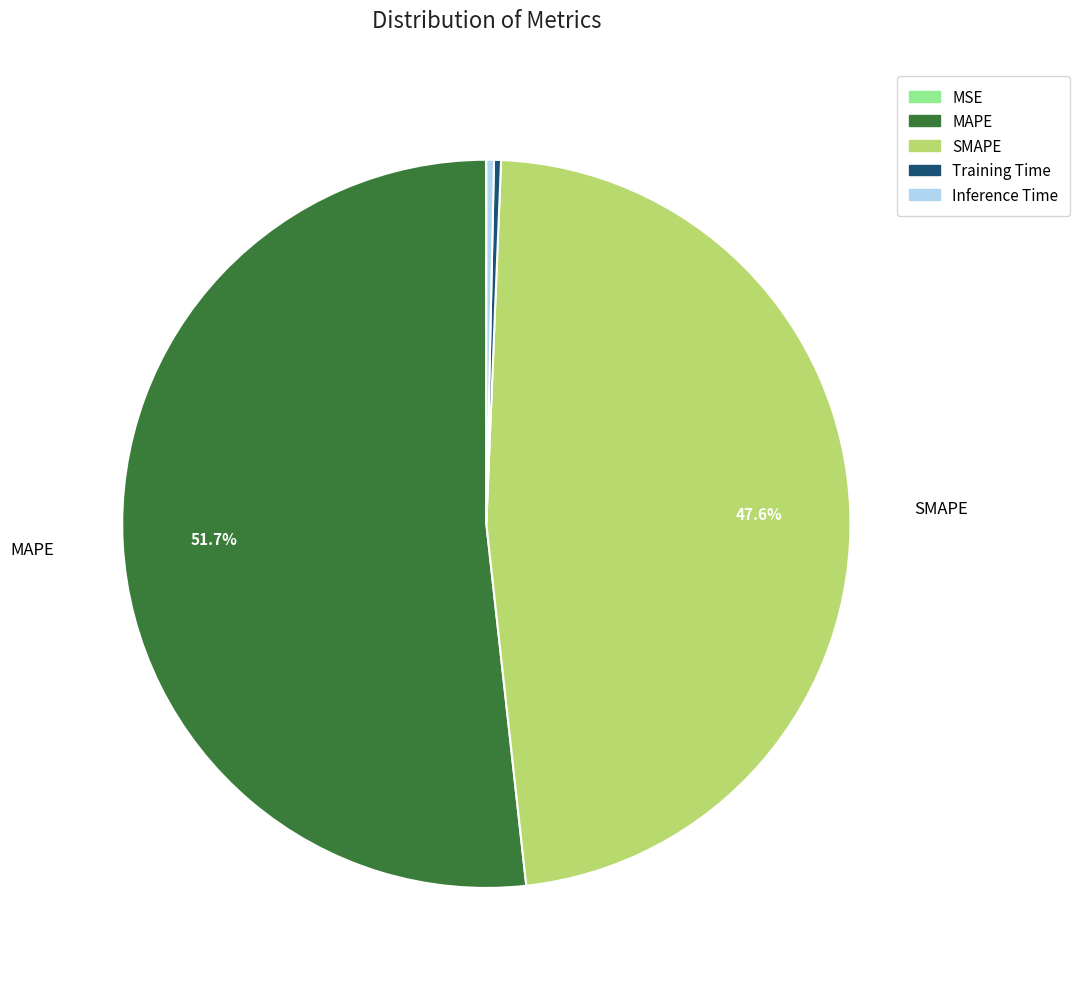

Which category has the biggest portion of the pie?

MAPE